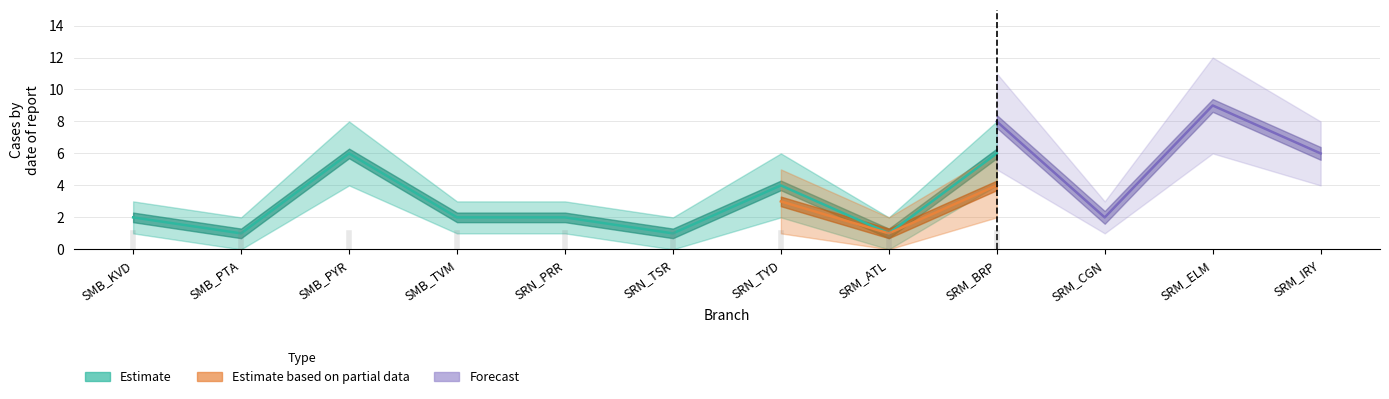

True or false: Forecast and Estimate based on partial data intersect in this chart.

False